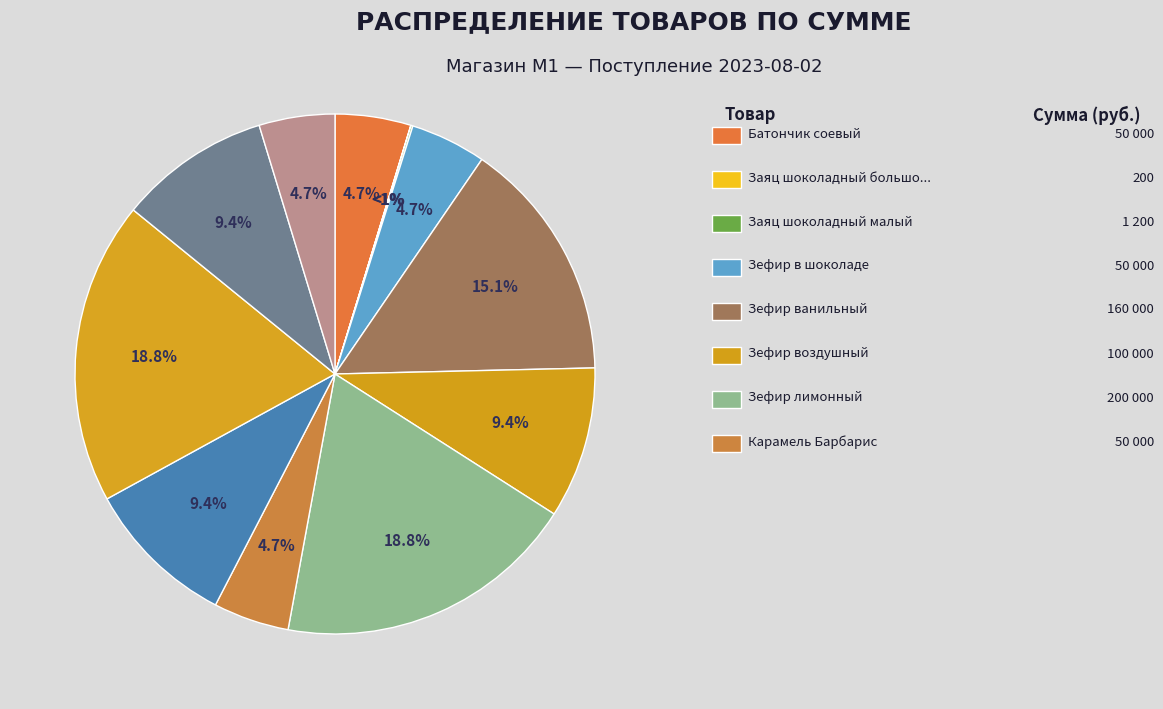

Which category has the smallest portion of the pie?

Заяц шоколадный большой